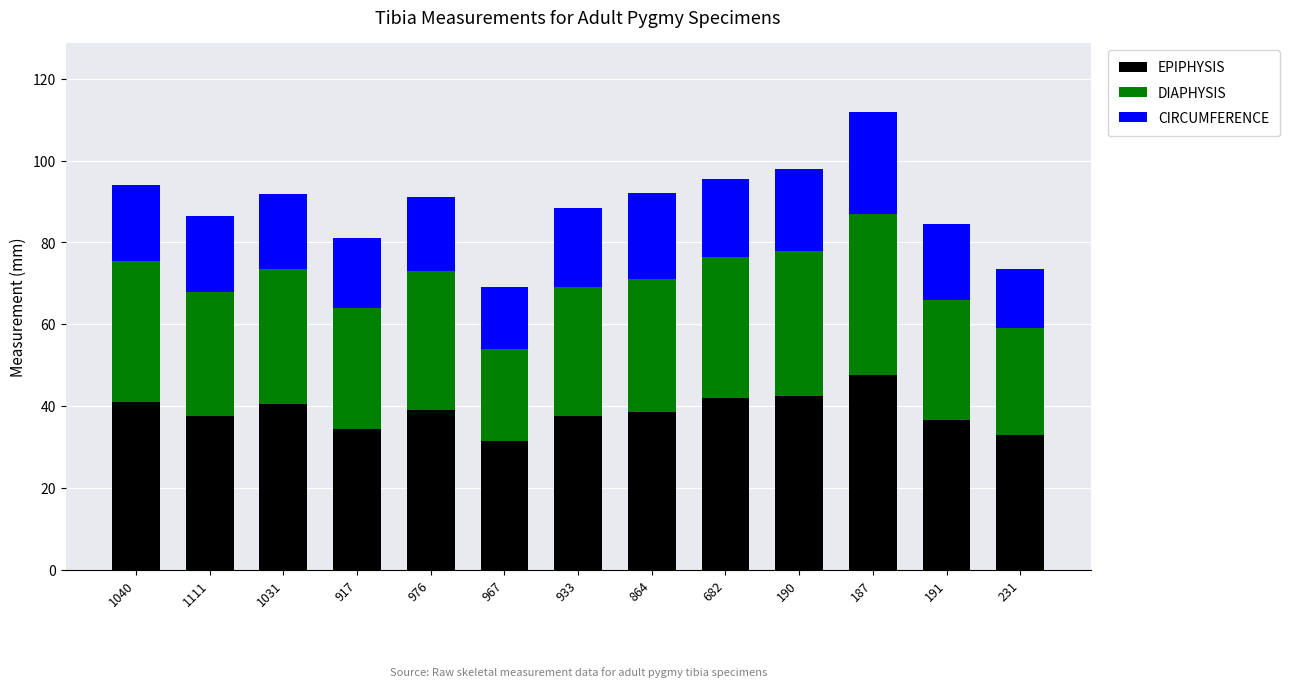

What is the total value across all series at 967?

69.0